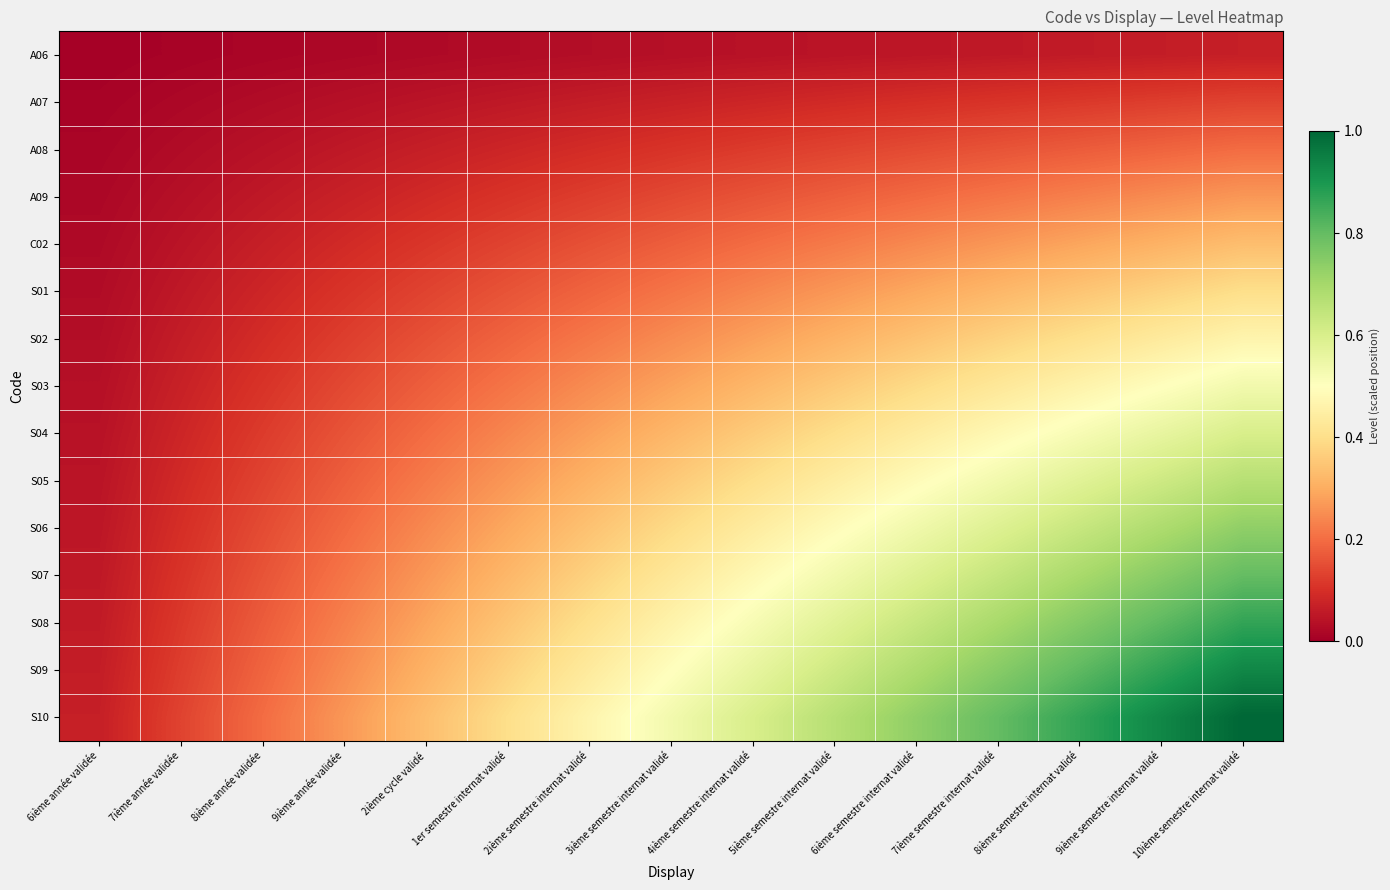

Which has a higher value, 6ième année validée or 9ième année validée?

9ième année validée